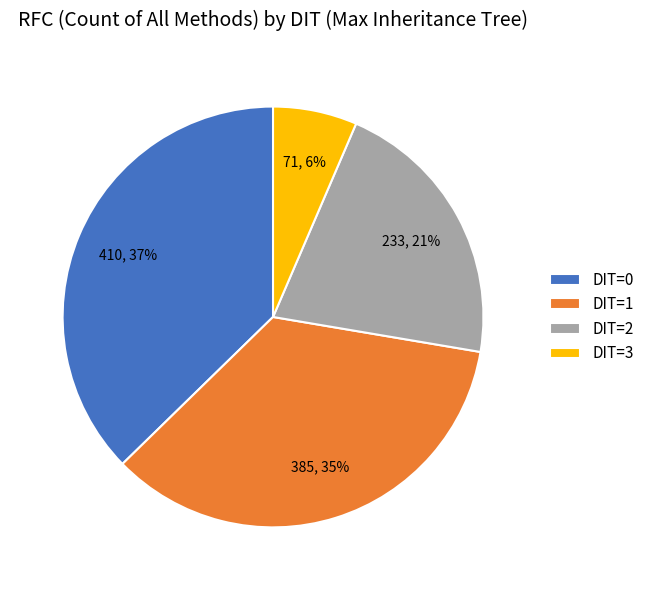

Which category has the biggest portion of the pie?

DIT=0